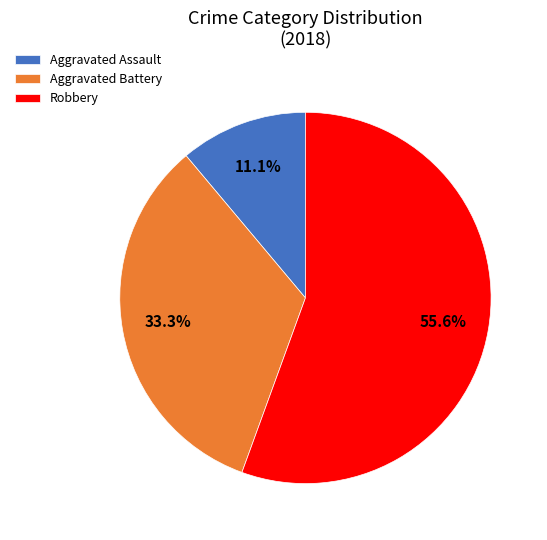

To the nearest percent, what portion does Aggravated Battery represent?

33%